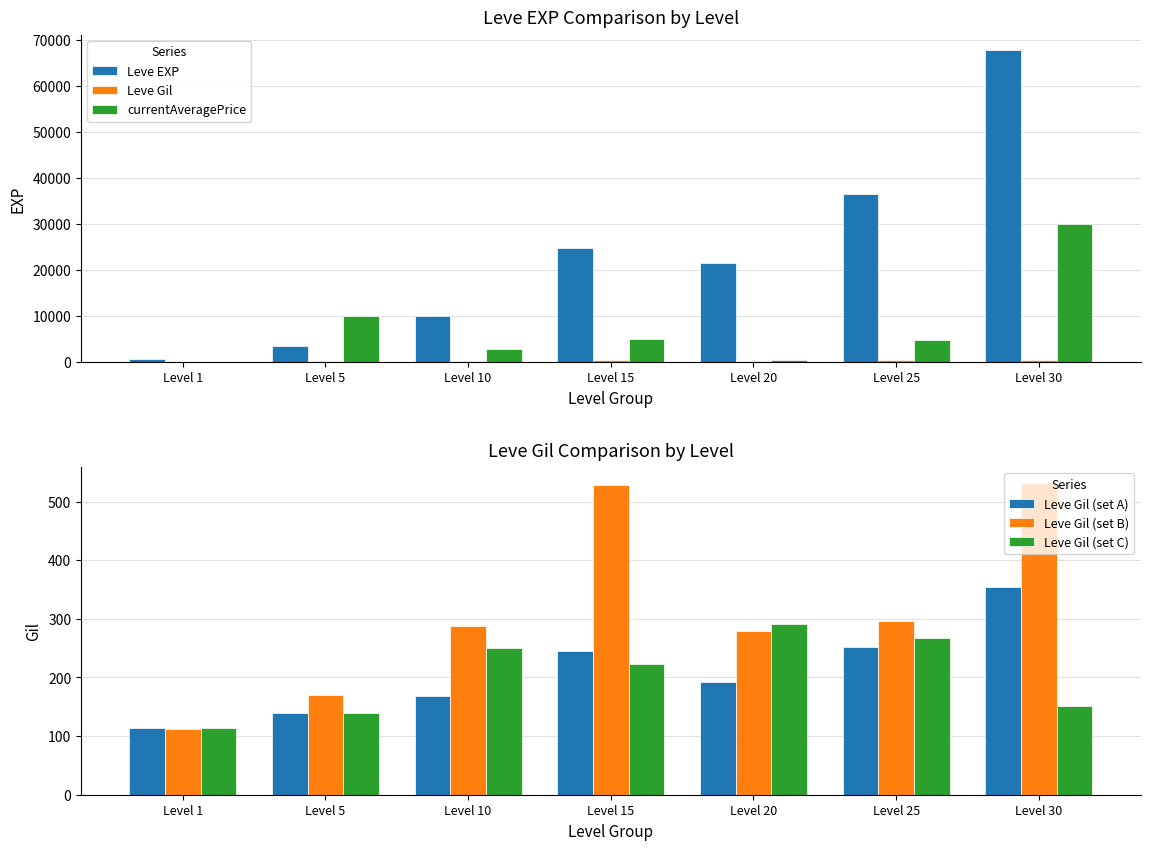

The Leve Gil (set A) series shows 185.1 at Level 1. True or false?

False